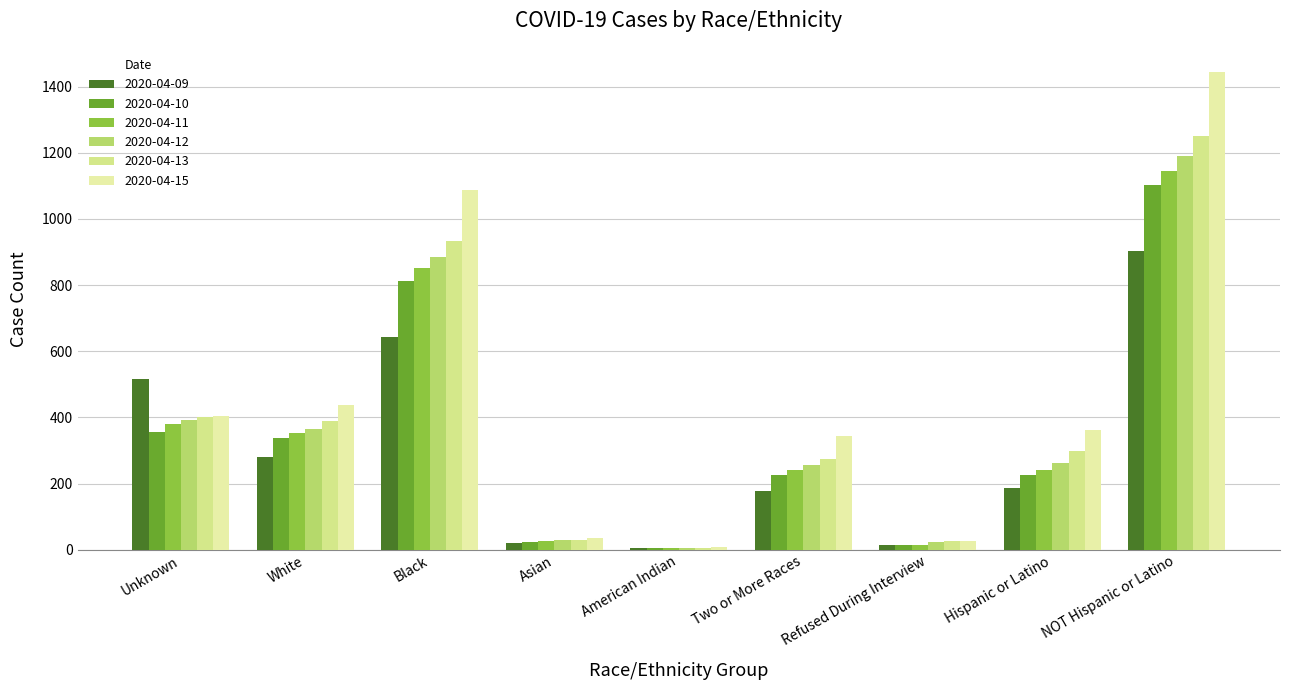

What is the value of the 2020-04-11 bar at the 2nd from the left?

354